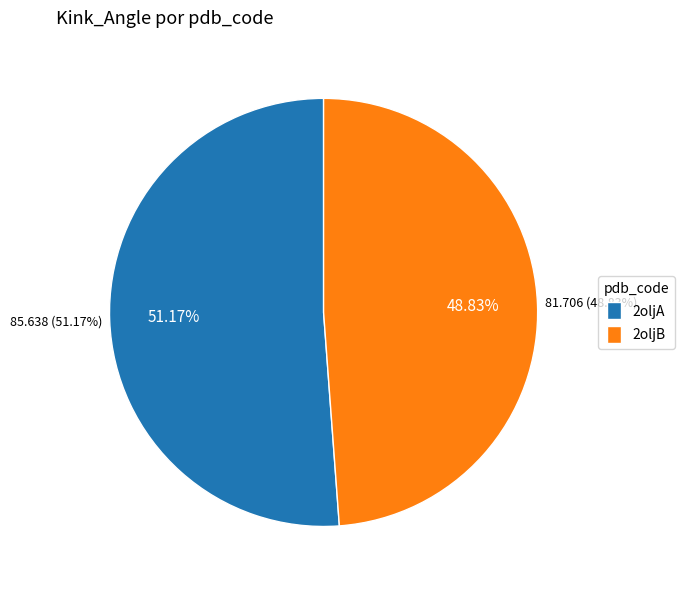

Rank the categories by value from lowest to highest.

2oljB, 2oljA